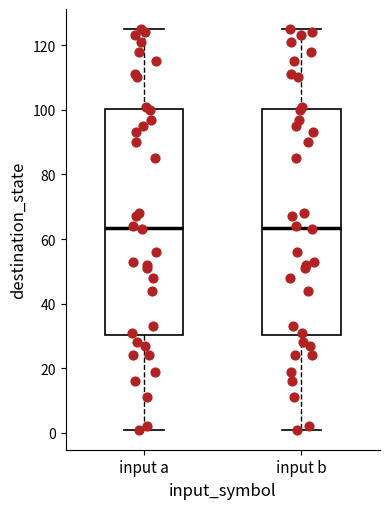

Reading left to right, read every box against the y-axis: the position of its median line, the range the box covers, and the ends of its whiskers. The values are not printed on the chart, so give them approximately, as read against the axis.

input a: median 64, box 30 to 100, whiskers 2 to 126
input b: median 64, box 30 to 100, whiskers 2 to 126